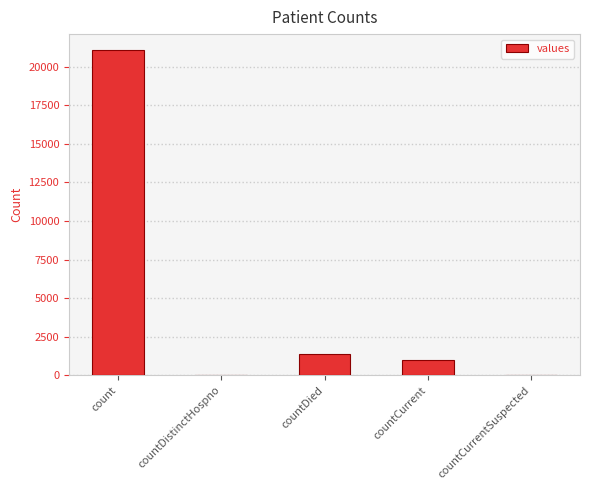

Which has a higher value, countDistinctHospno or countDied?

countDied